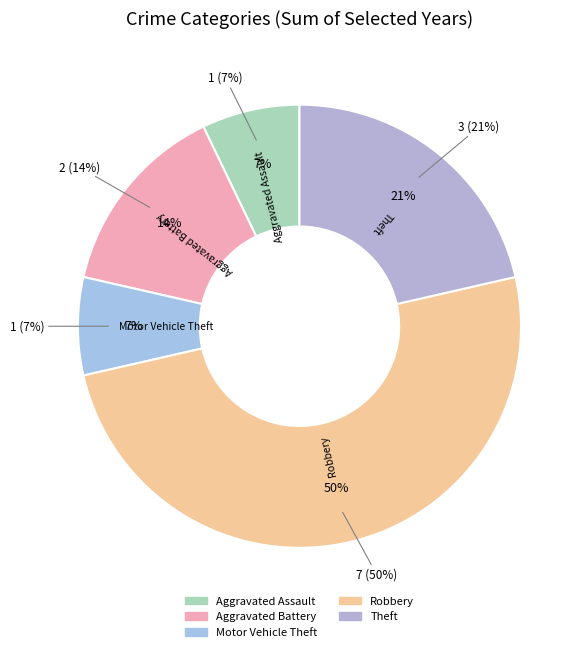

Is Robbery the majority of the pie?

No